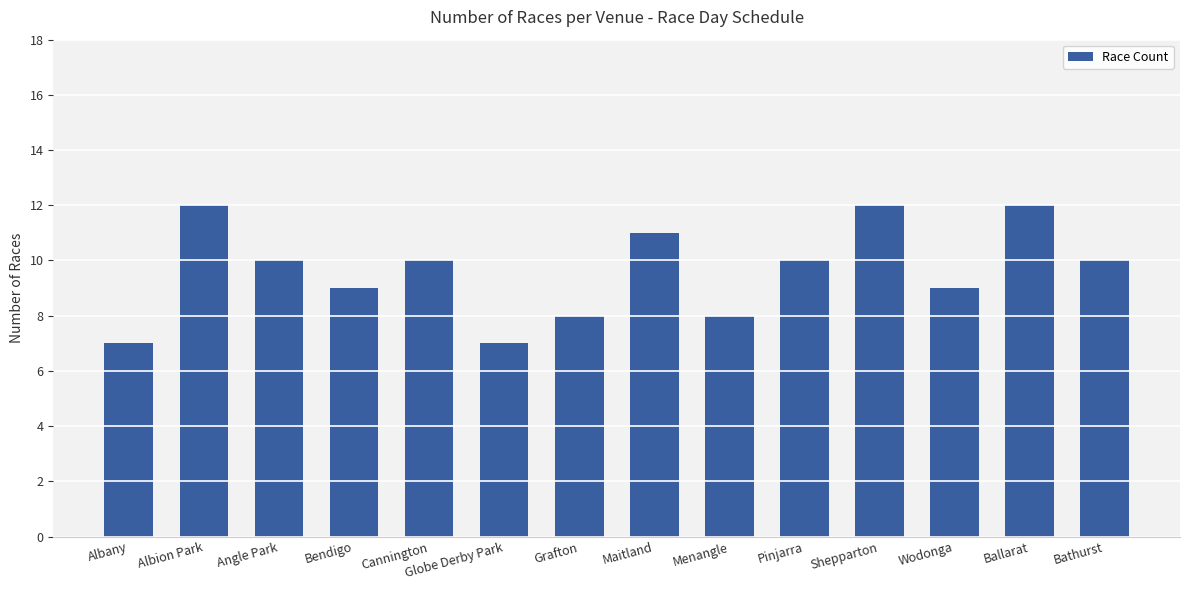

Reading left to right, what are all the values shown in this chart?

7	12	10	9	10	7	8	11	8	10	12	9	12	10